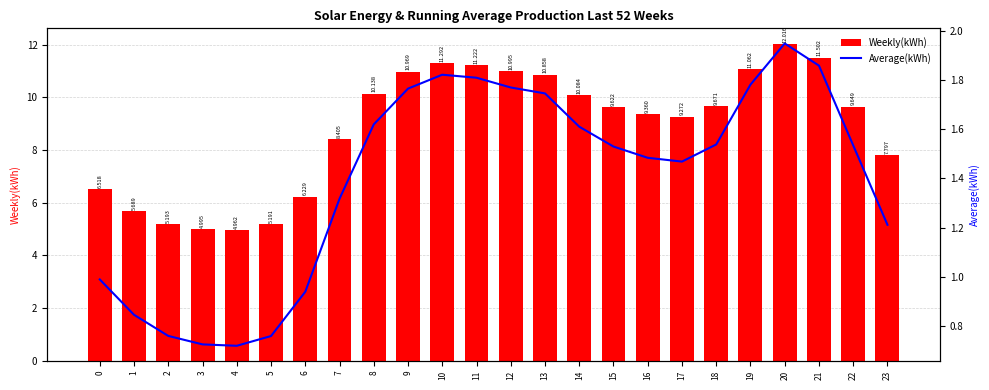

What are all the series names shown in the legend?

Weekly(kWh), Average(kWh)